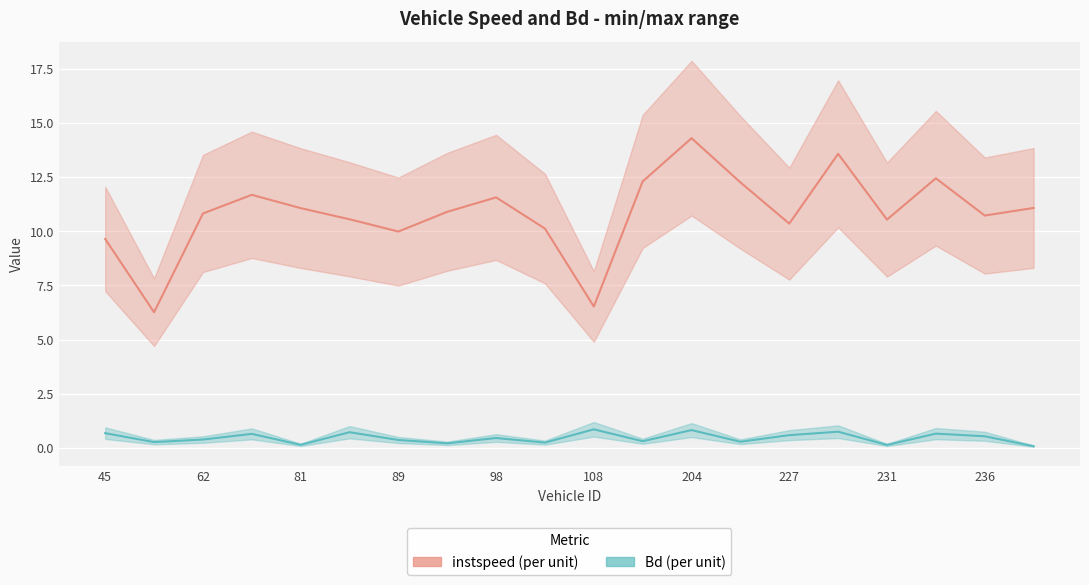

Reading left to right, list all the values displayed in this chart.

instspeed: 45=9.6	48=6.3	62=10.8	71=11.7	81=11.1	84=10.6	89=10.0	93=10.9	98=11.6	100=10.1	108=6.5	199=12.3	204=14.3	218=12.3	227=10.4	229=13.6	231=10.5	235=12.5	236=10.7	240=11.1
Bd: 45=0.7	48=0.3	62=0.4	71=0.6	81=0.1	84=0.7	89=0.4	93=0.2	98=0.4	100=0.2	108=0.8	199=0.3	204=0.8	218=0.3	227=0.6	229=0.7	231=0.1	235=0.6	236=0.5	240=0.1